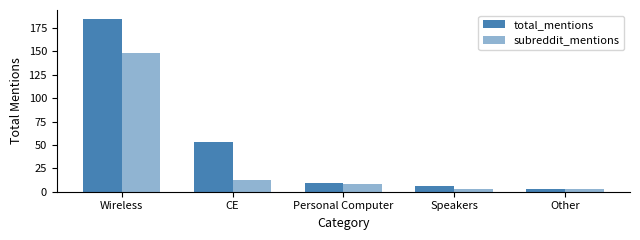

Which series changed the most between Personal Computer and Speakers?

subreddit_mentions